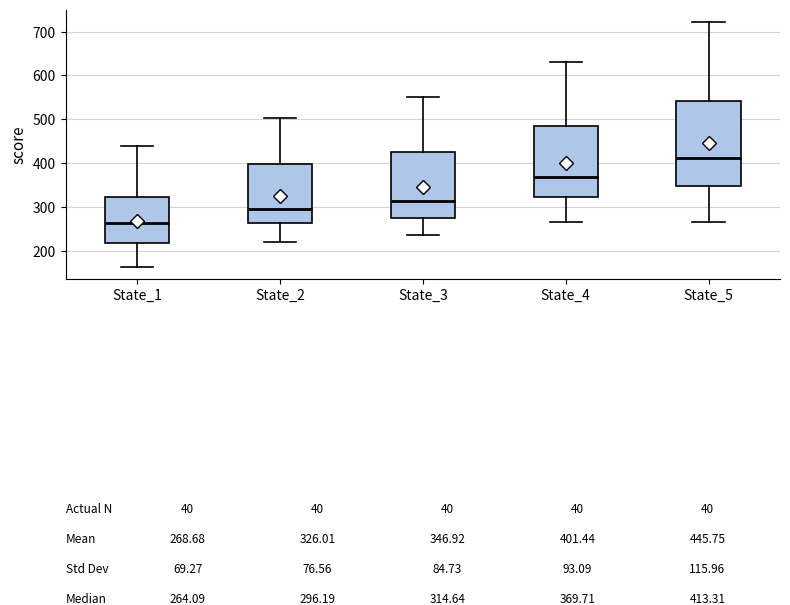

Which box is the tallest, from its lower edge to its upper edge?

State_5